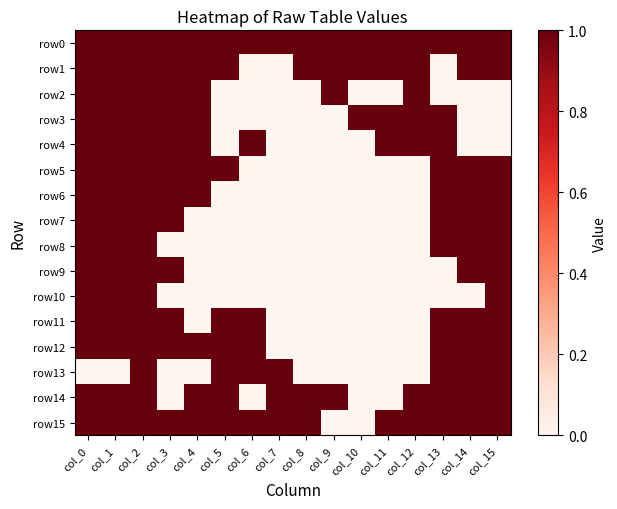

Which has a higher value, col_10 or col_2?

col_10